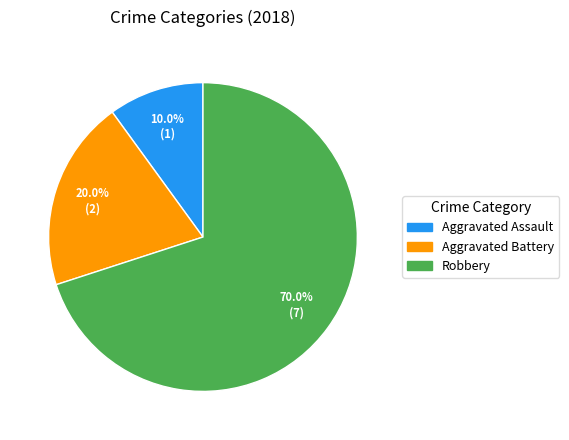

Is there a majority slice in this chart?

Yes